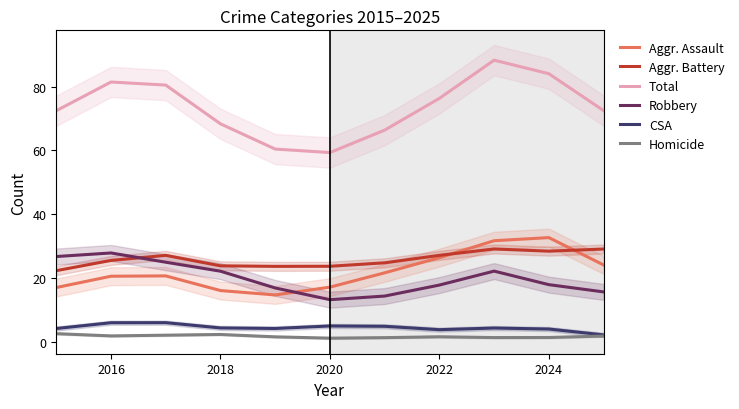

True or false: Aggr. Assault has more than 2 points higher than both neighbors.

False